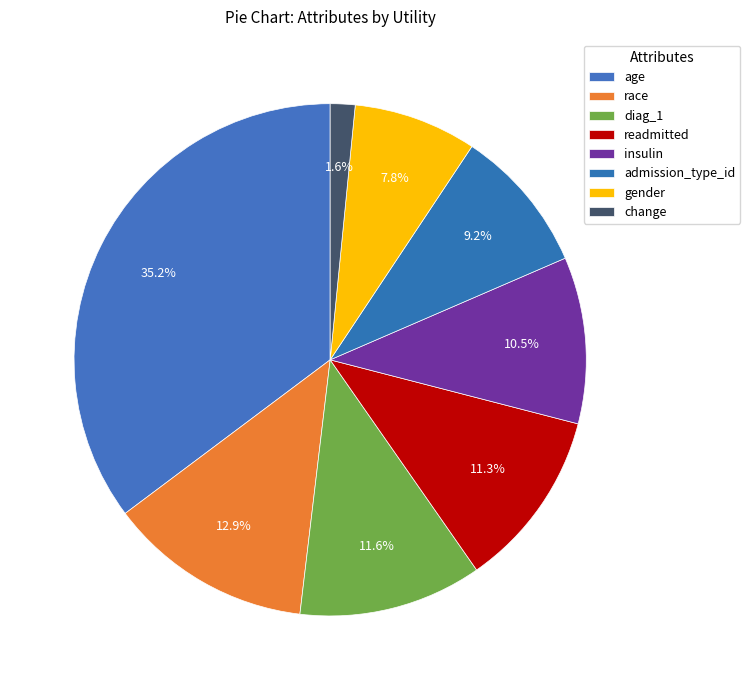

What is the change in value from readmitted to admission_type_id?

-0.1